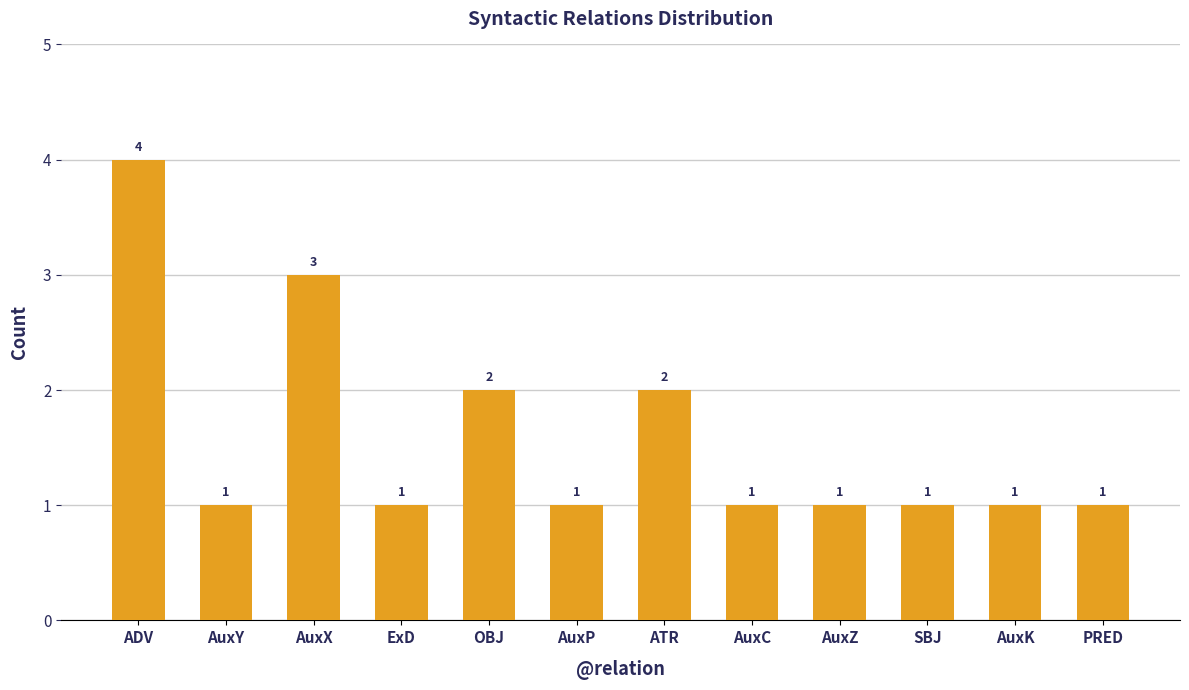

What is the minimum value shown in the chart?

1